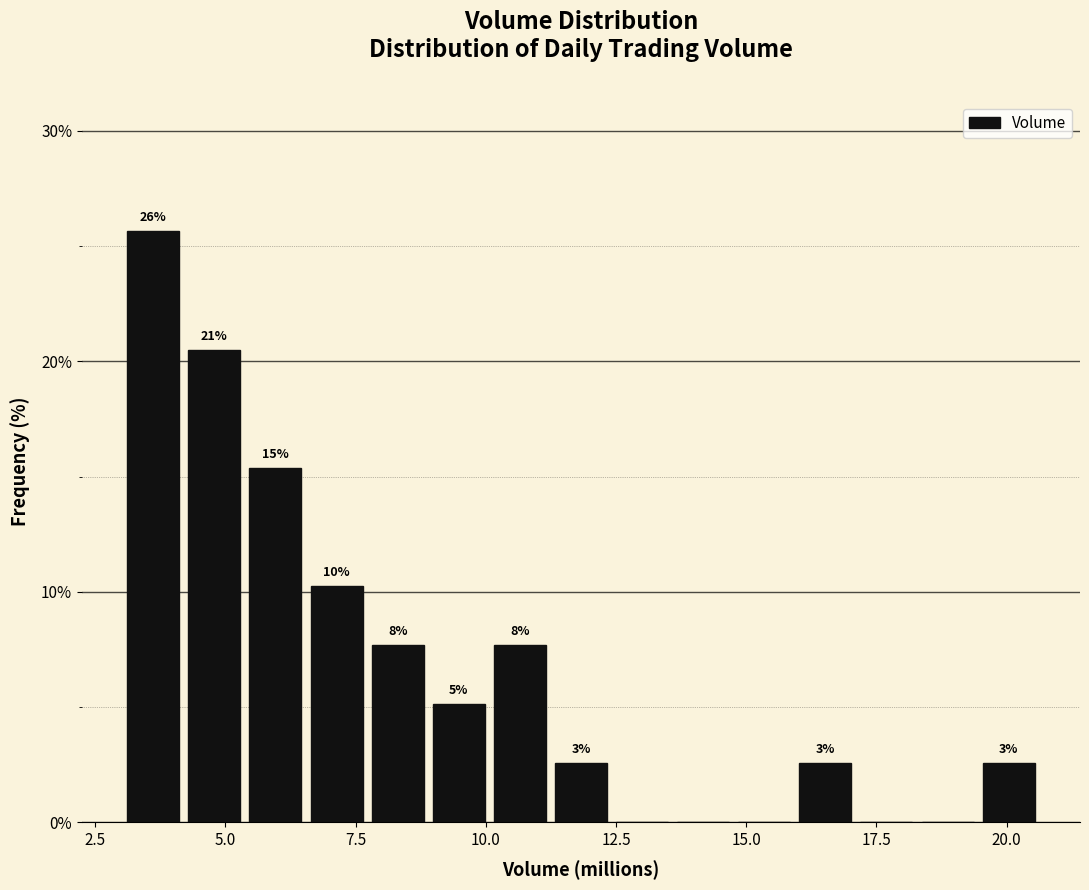

Around what value on the x-axis is the tallest bar? Give the approximate position of its centre, as read against the axis.

3.5